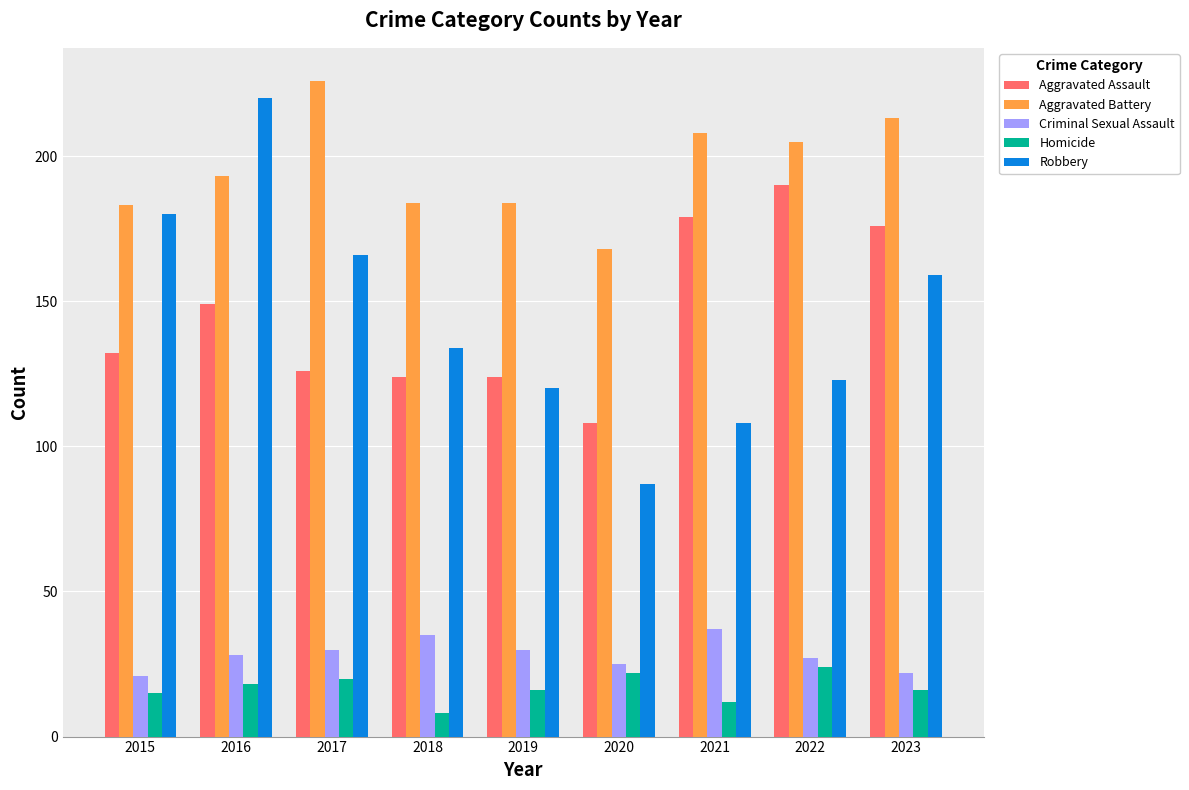

At how many categories does at least one series exceed 198?

5